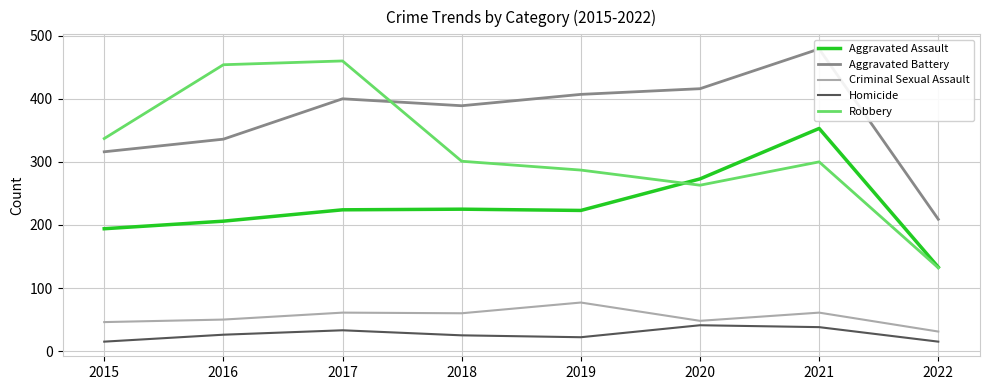

What is the value of the Robbery point at the 6th from the left?

263